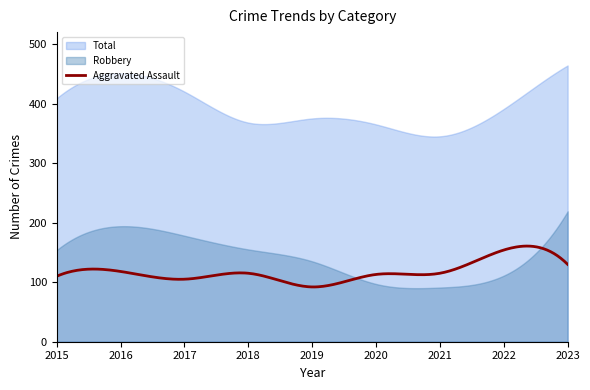

Reading left to right, list all the values displayed in this chart.

Aggravated Assault: 110	118	105	115	92	113	115	154	130
Robbery: 154	194	178	155	135	97	91	111	219
Total: 409	451	420	368	375	365	345	391	464